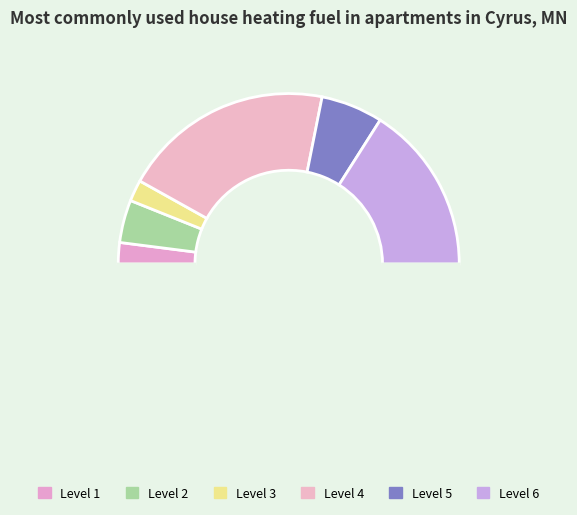

Count the number of slices in the pie.

7